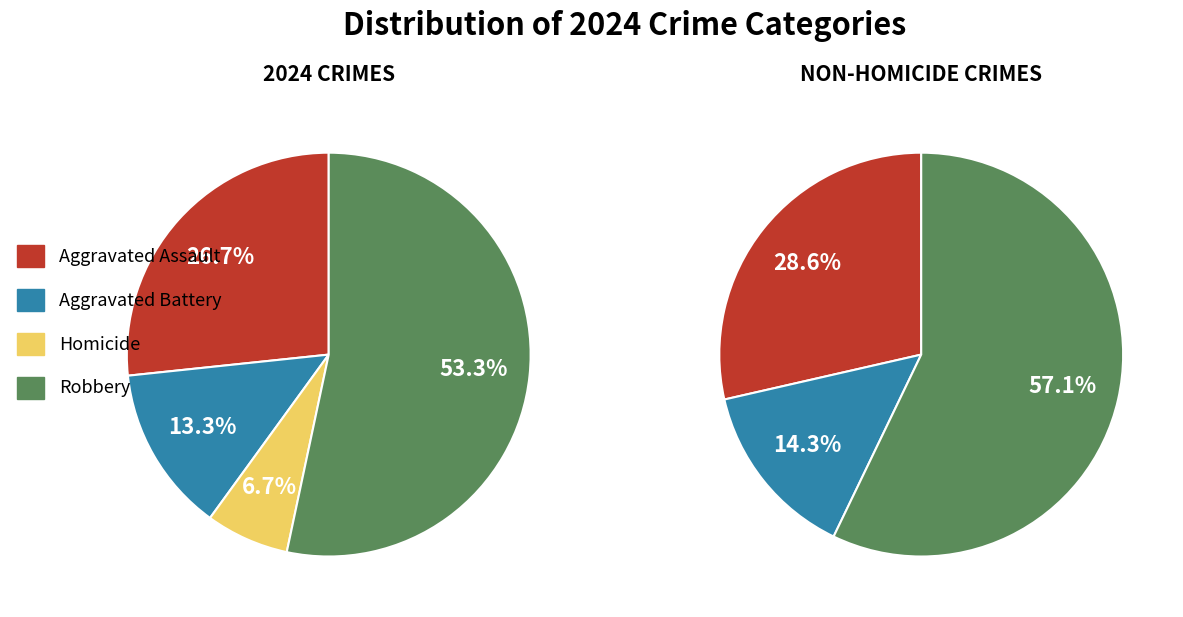

Is Aggravated Assault the majority of the pie?

No